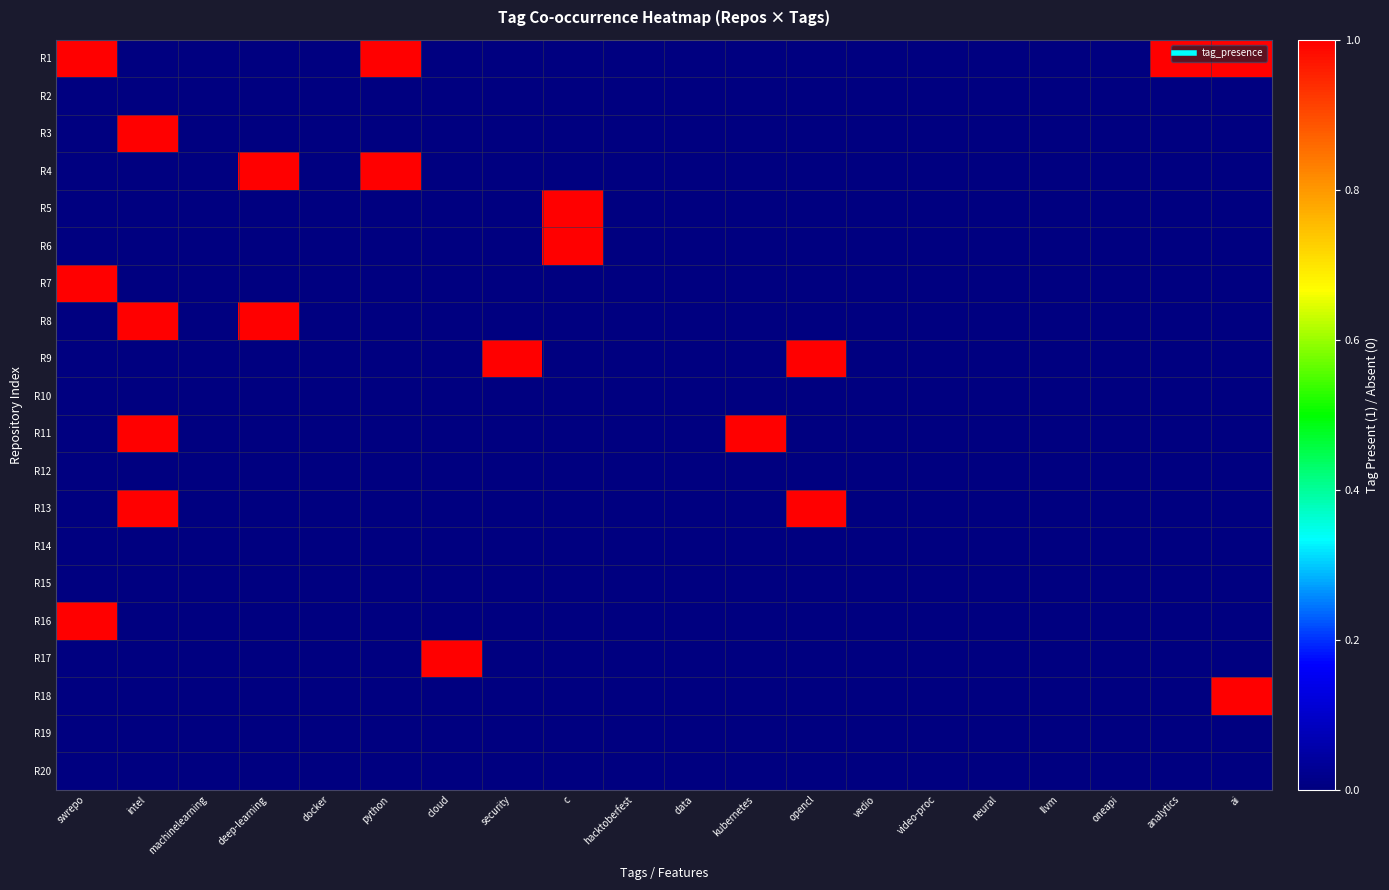

Which series has the largest total across all categories?

R1